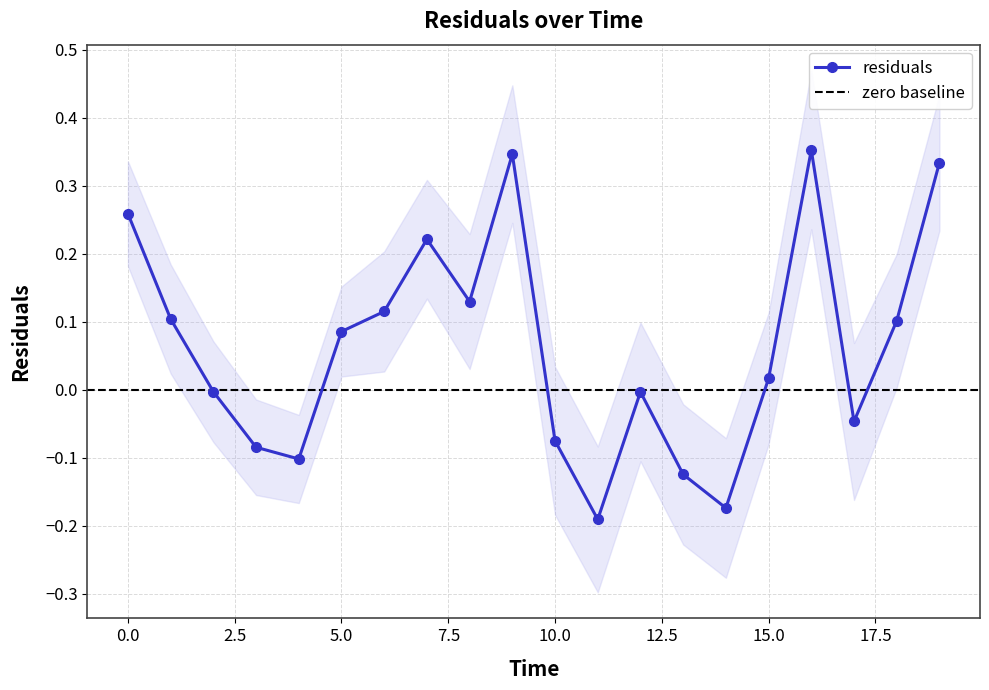

How many data points are above 0?

11